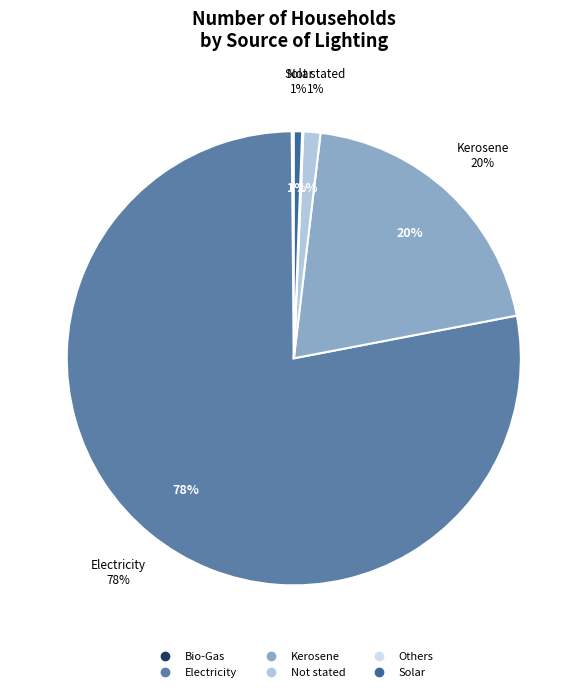

To the nearest percent, what percentage of the pie is Solar?

1%